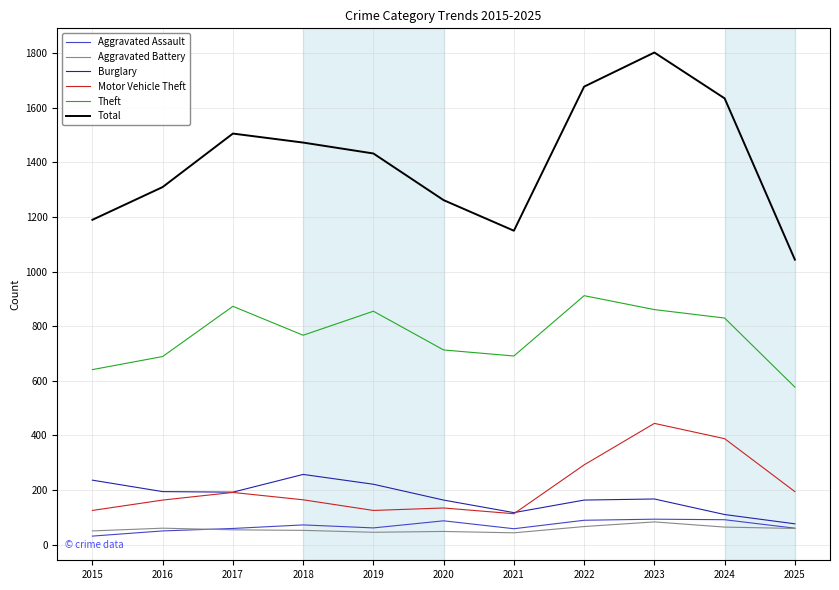

Which series has the largest total across all categories?

Total